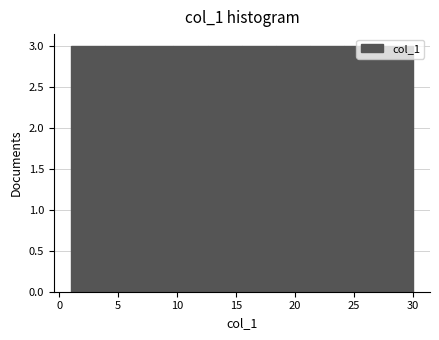

Reading left to right, transcribe this chart: for each bar, give the range it covers on the x-axis and its height. Neither the bar edges nor the heights are printed on the chart, so give them approximately, as read against the axes.

1.0 to 3.9: 3
3.9 to 6.8: 3
6.8 to 9.7: 3
9.7 to 12.6: 3
12.6 to 15.5: 3
15.5 to 18.4: 3
18.4 to 21.3: 3
21.3 to 24.2: 3
24.2 to 27.1: 3
27.1 to 30.0: 3